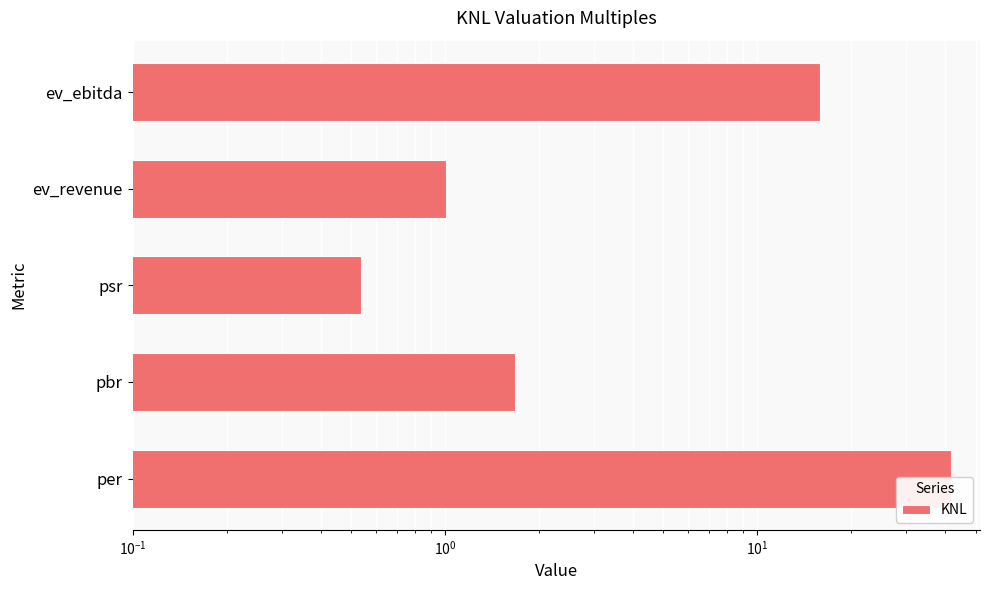

Does the chart contain any negative values?

No